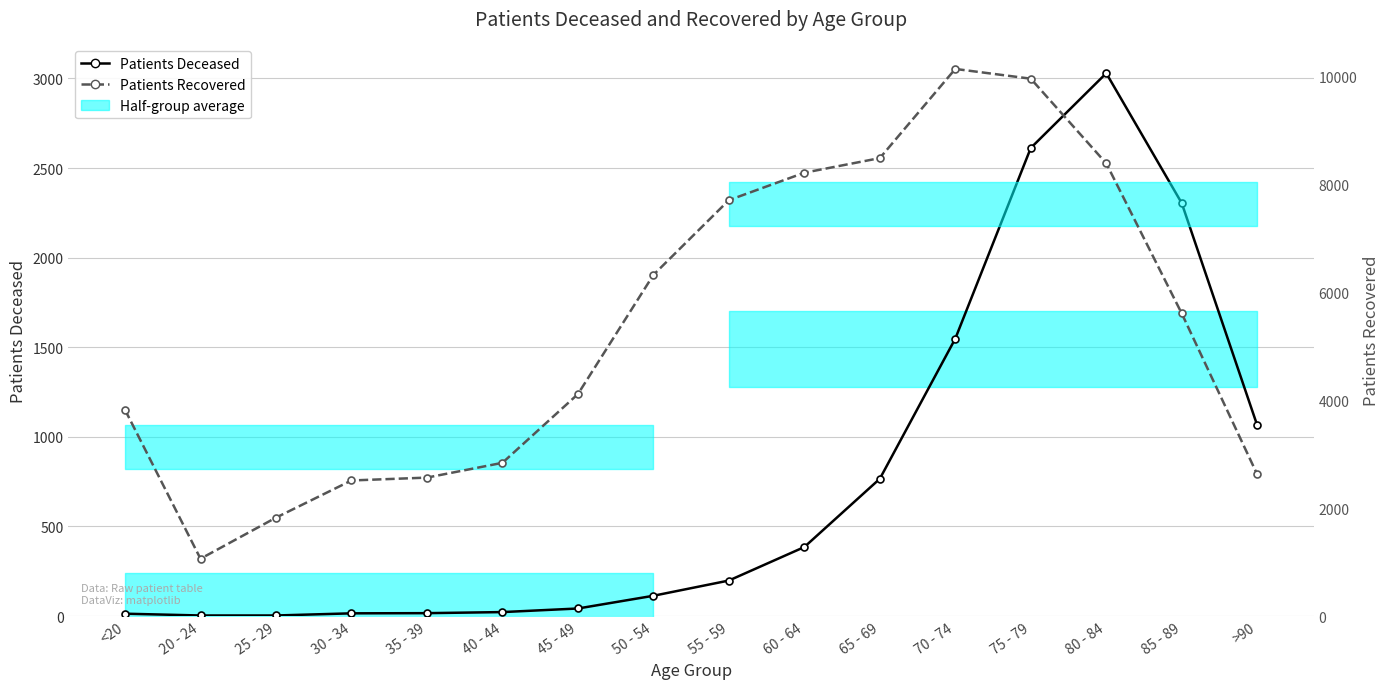

What is the greatest value displayed?

10142